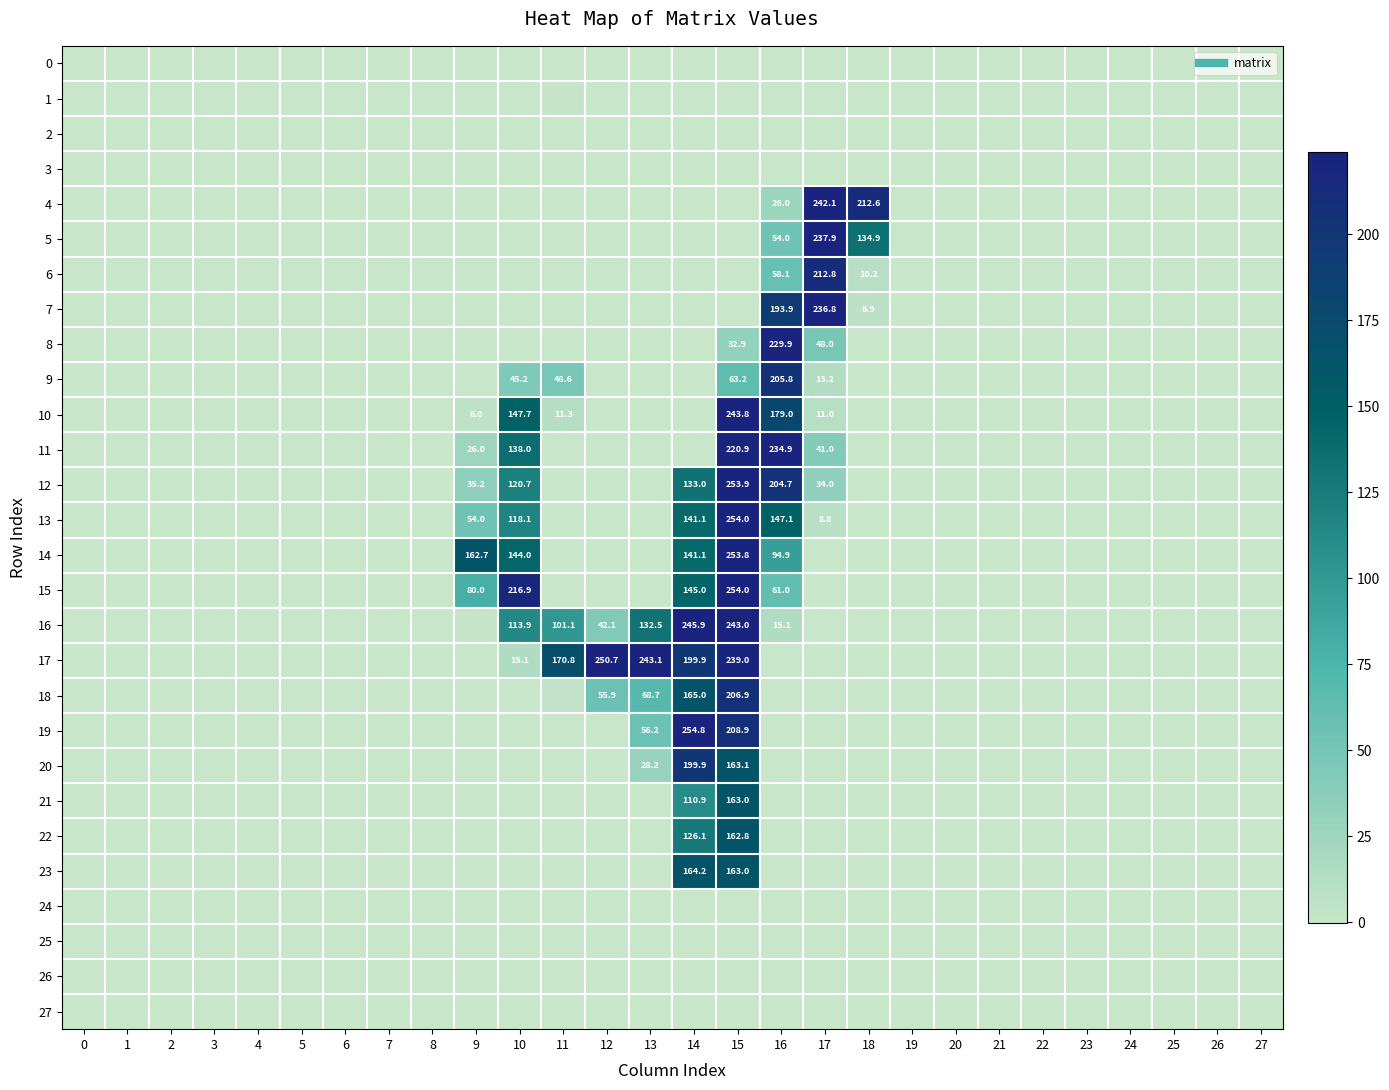

Which has a higher value, 5 or 10?

10